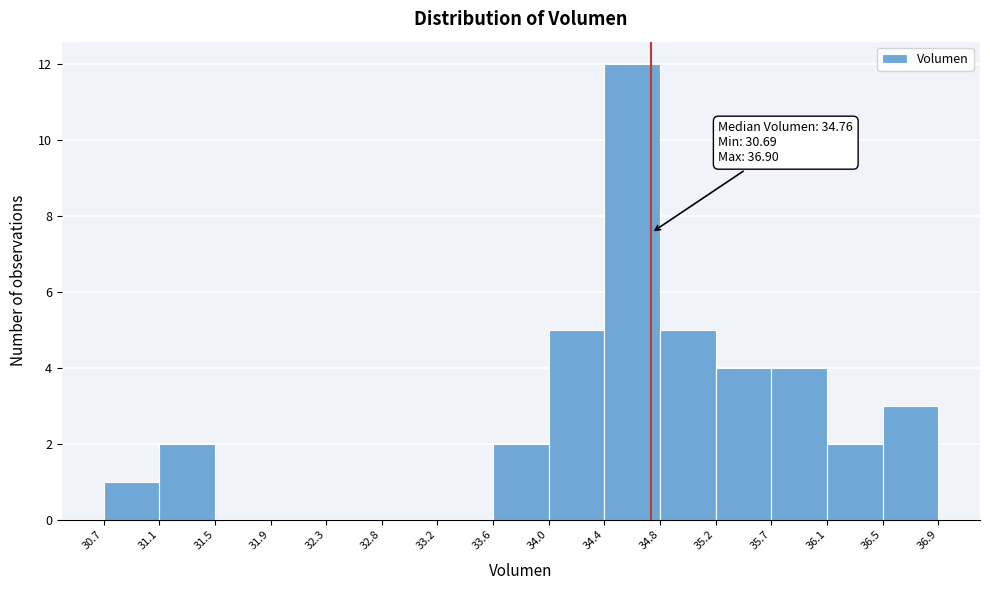

Which range on the x-axis has the tallest bar?

34.4 to 34.8